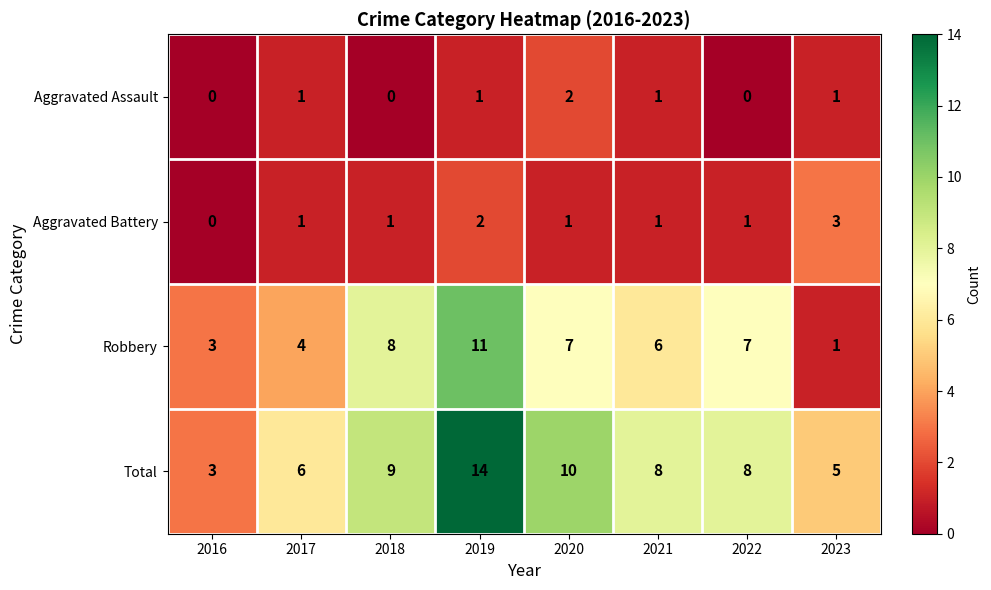

What is the difference between the maximum and minimum values in the Aggravated Battery series?

3